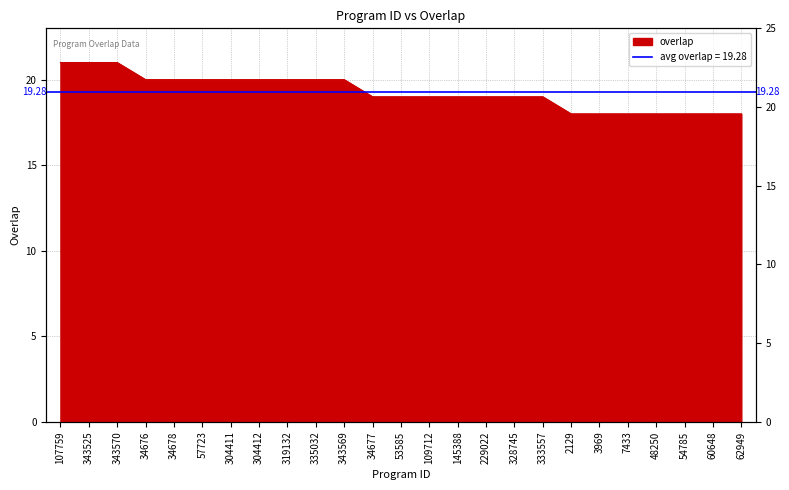

What is the change in value from 57723 to 54785?

-2